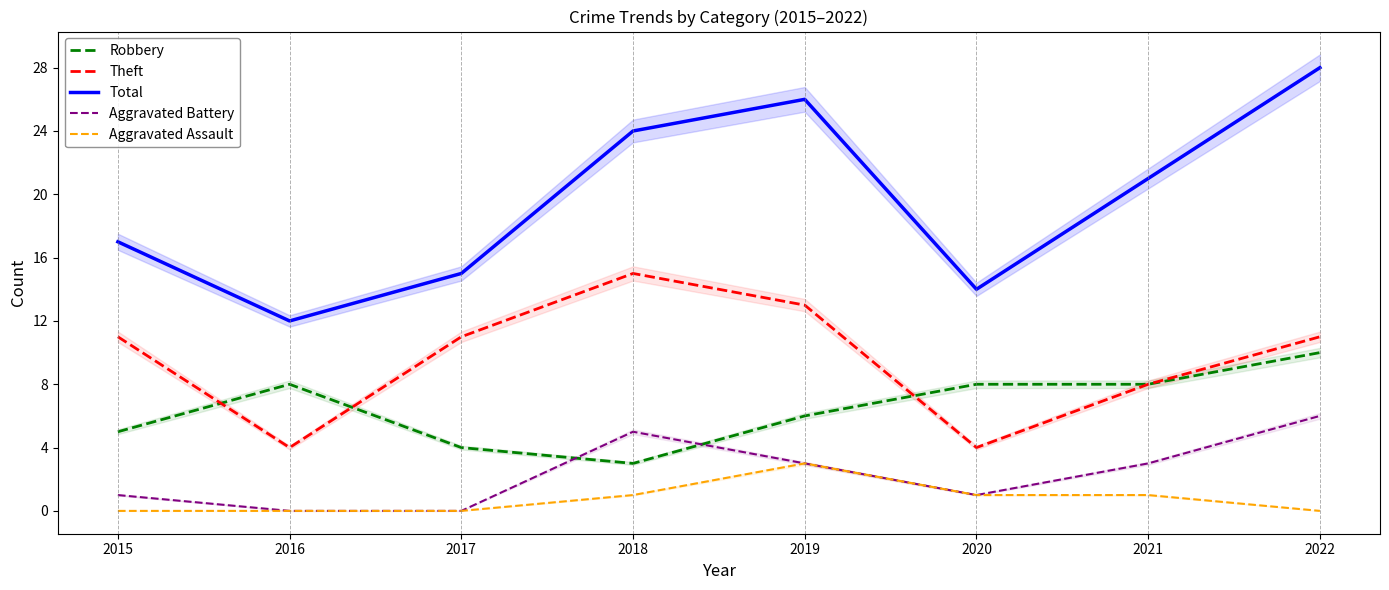

Where do Robbery and Theft first cross each other?

2015 and 2016